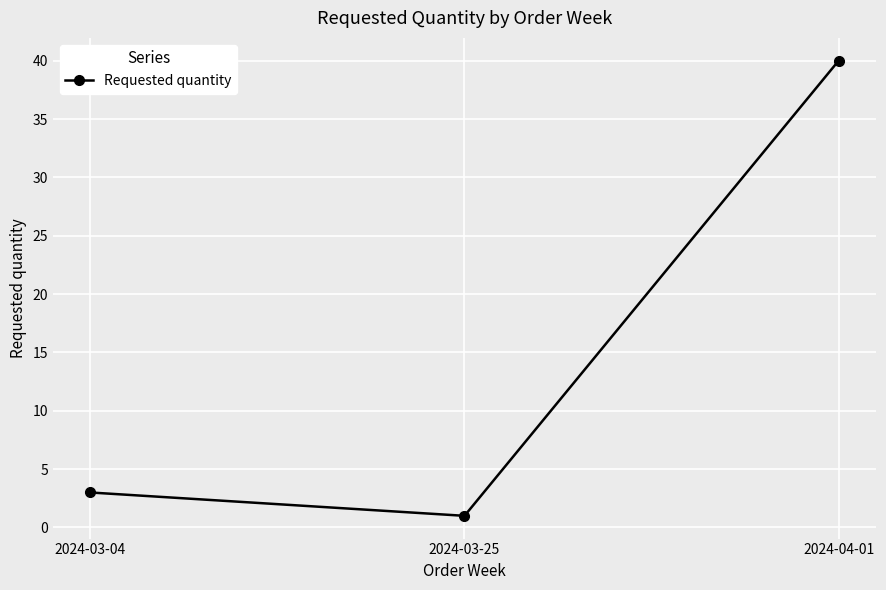

Read the value at 2024-04-01, to the nearest 10.

40